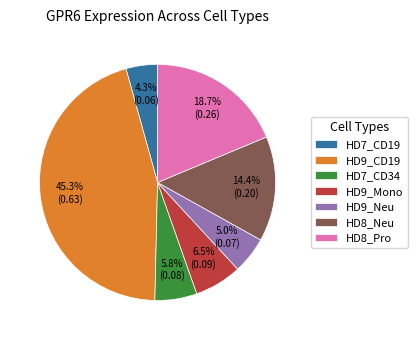

Is there a majority slice in this chart?

No